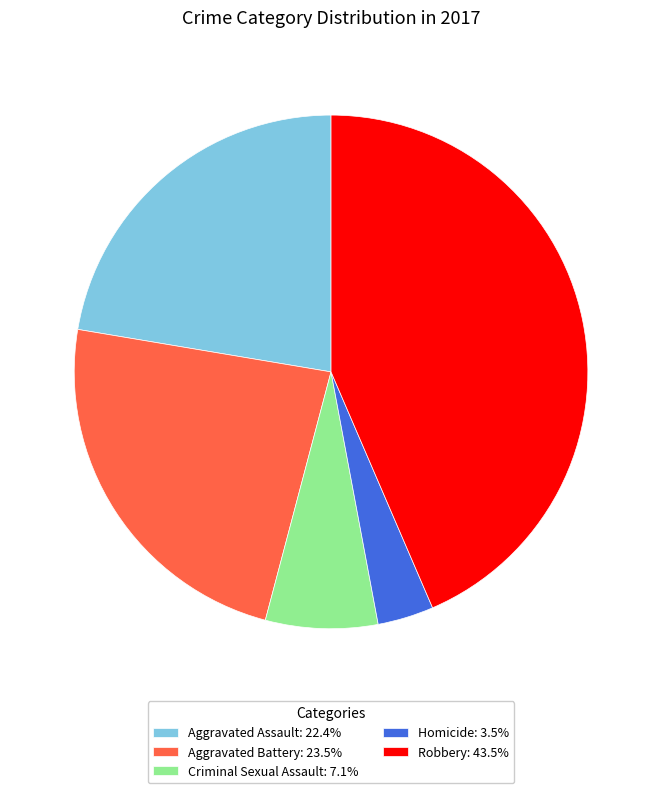

Combined, do Aggravated Battery: 23.5% and Robbery: 43.5% account for over 50%?

Yes